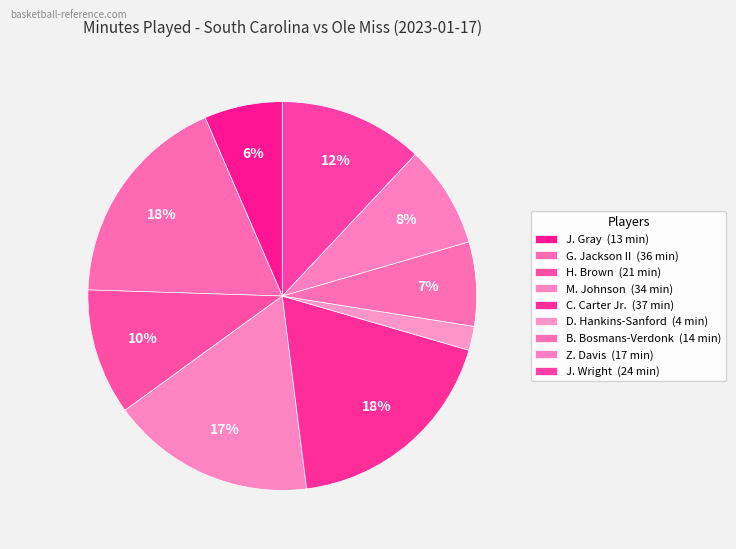

How many slices are in this pie chart?

9